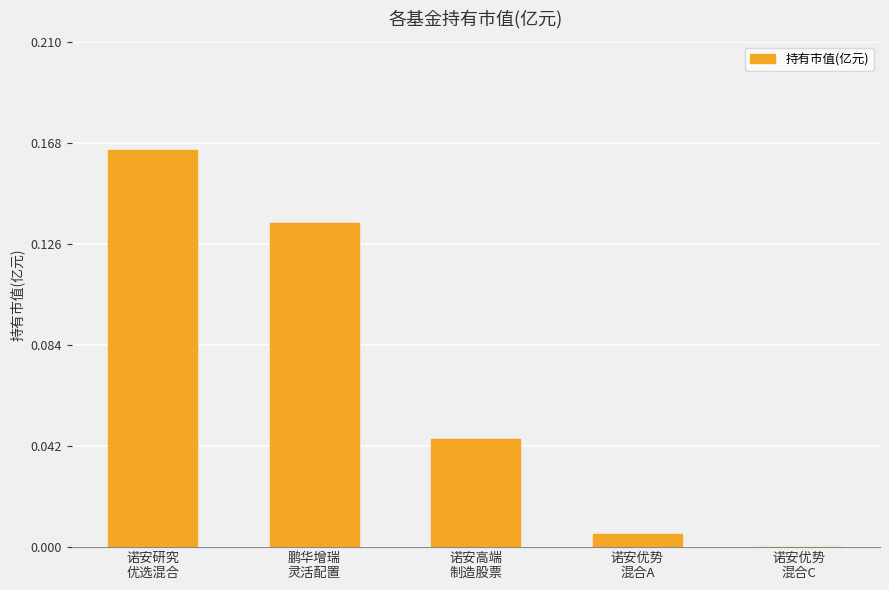

How many values exceed 0?

4